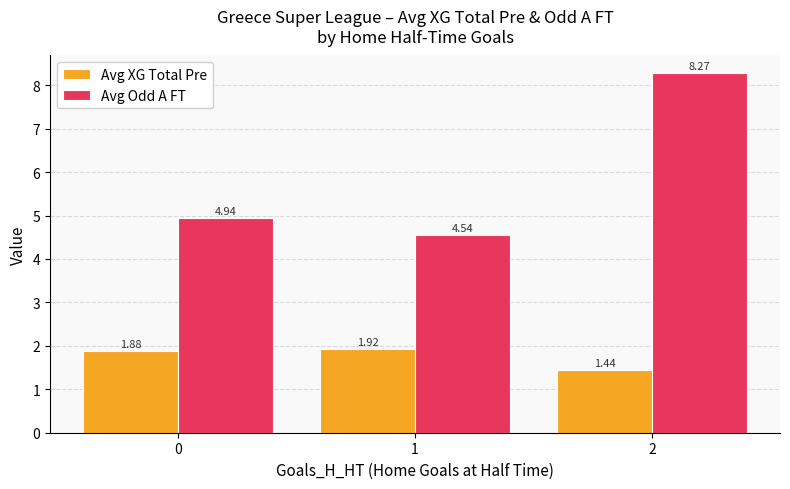

What is the sum of the Avg Odd A FT values at 1 and 0?

9.5